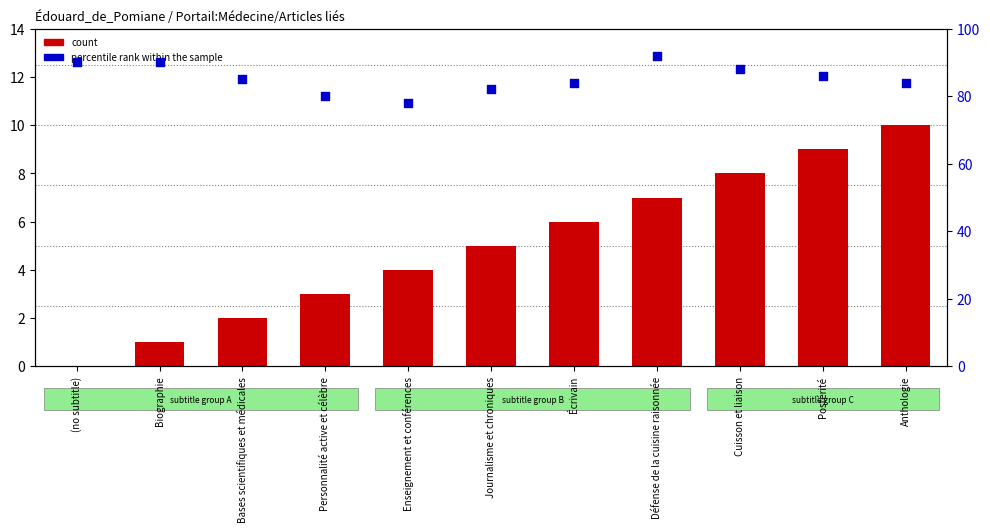

What is the total value across all series at Anthologie?

94